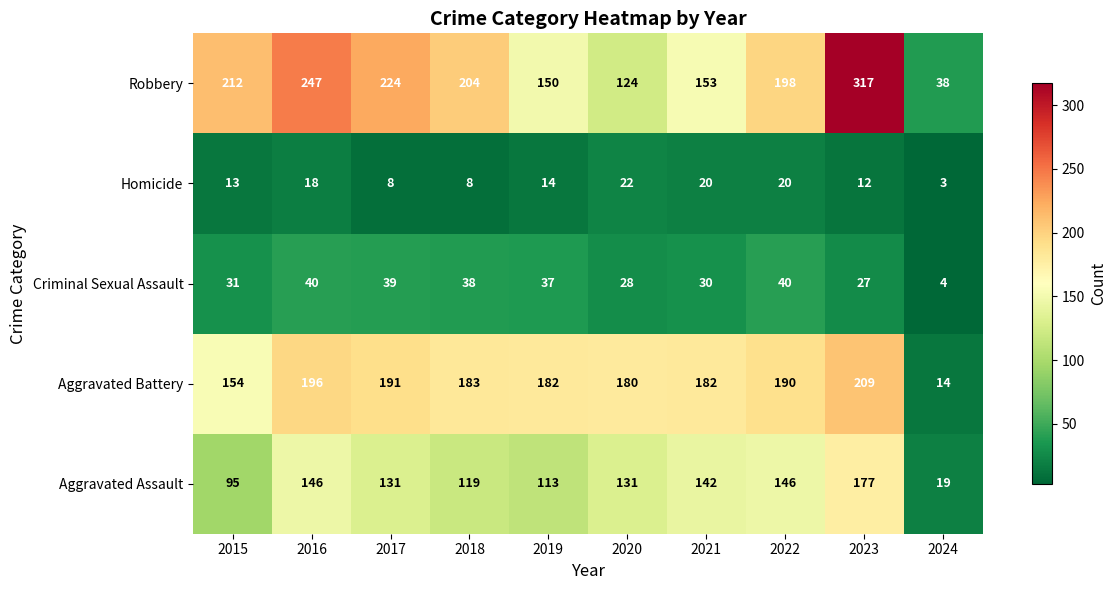

List the series in order of their peak value, highest first.

Robbery, Aggravated Battery, Aggravated Assault, Criminal Sexual Assault, Homicide